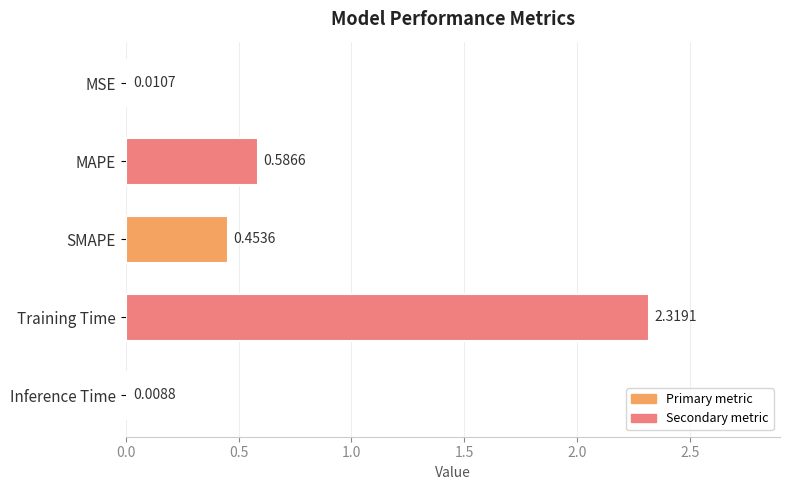

Which has a higher value, Training Time or SMAPE?

Training Time